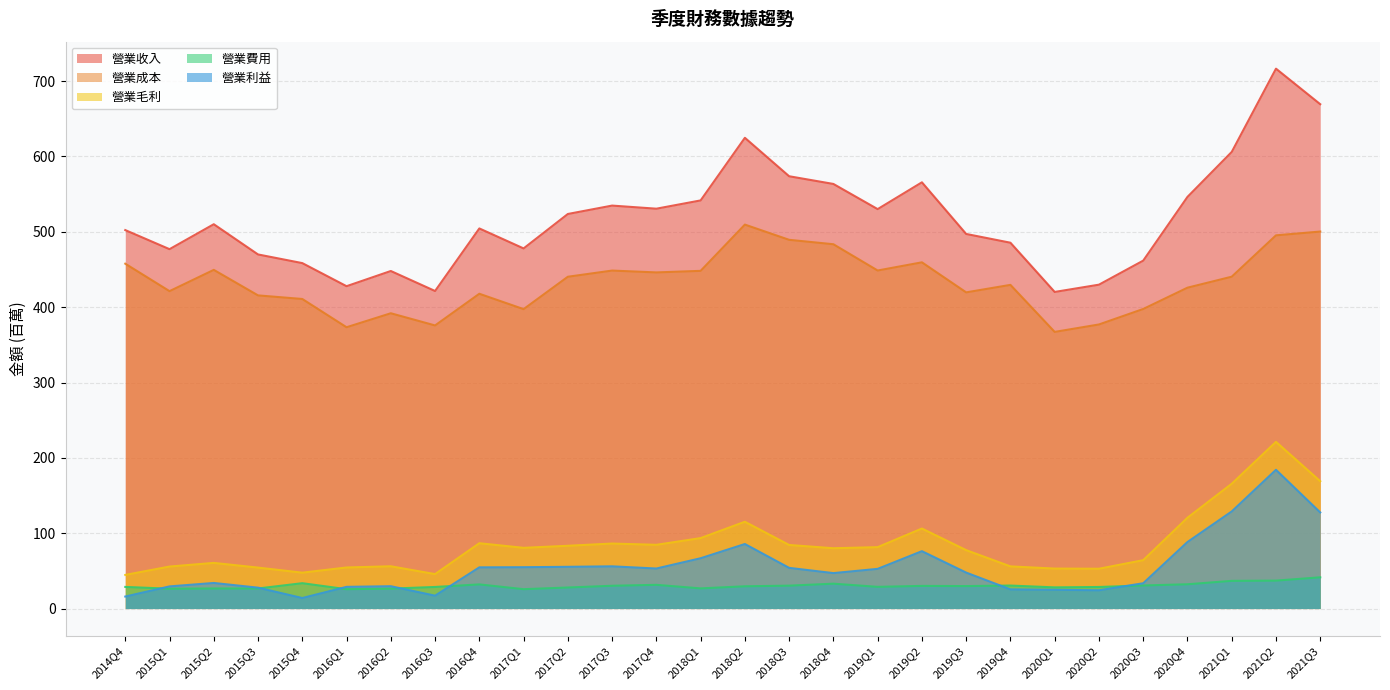

Which series has the largest total across all categories?

營業收入